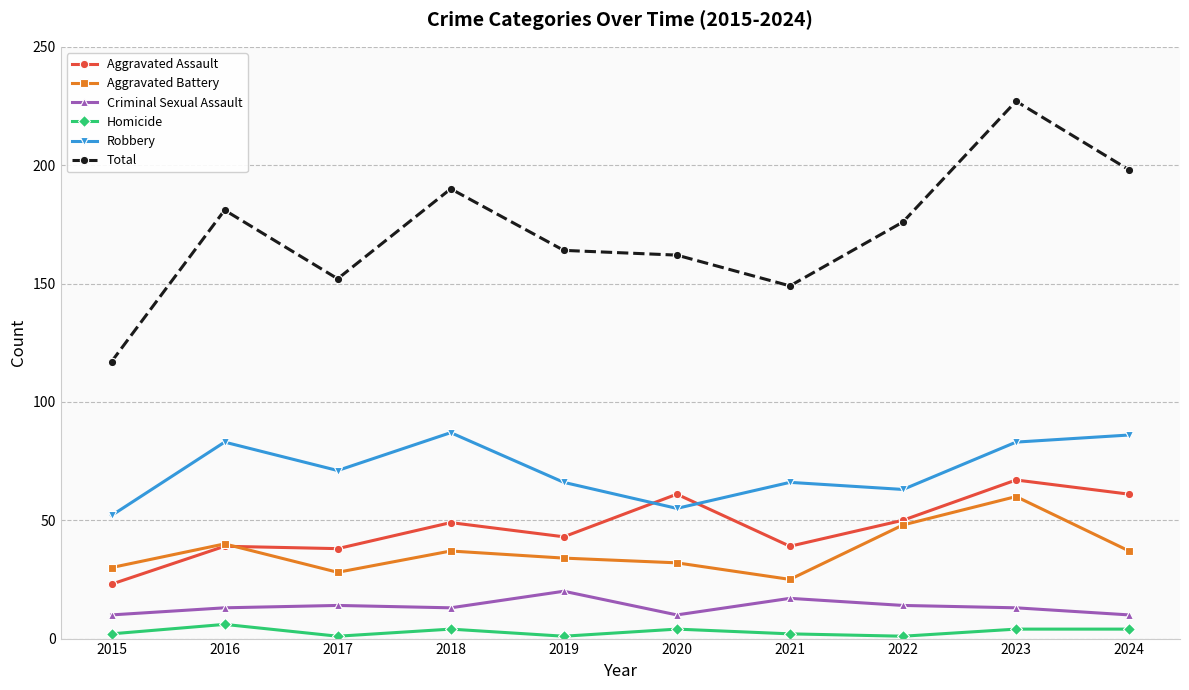

At 2024, list the series in order from largest to smallest.

Total, Robbery, Aggravated Assault, Aggravated Battery, Criminal Sexual Assault, Homicide